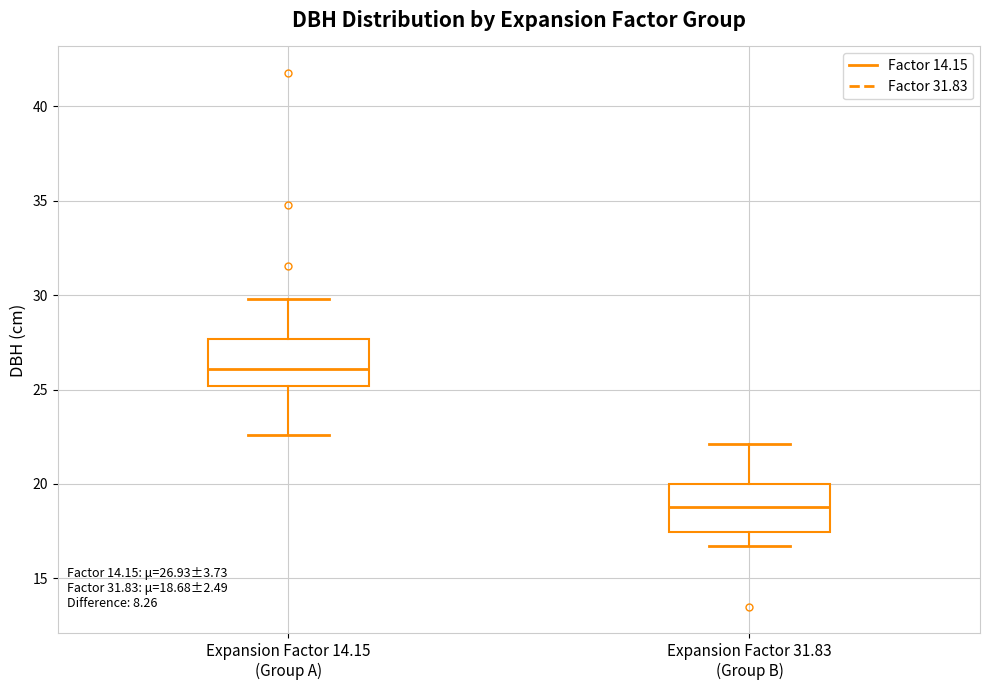

Which box's median line is the lowest?

Expansion Factor 31.83 (Group B)